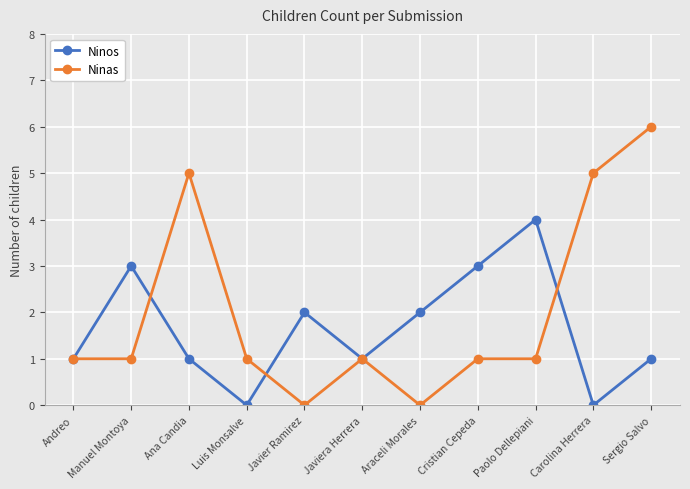

What is the maximum value for Ninas?

6